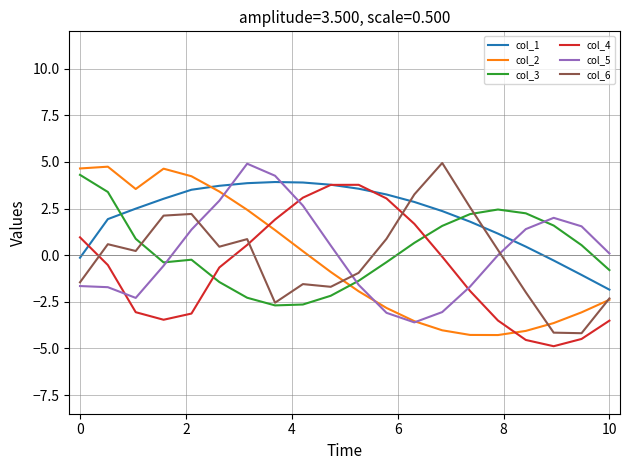

After their last crossing, which series has the higher values: col_3 or col_2?

col_3